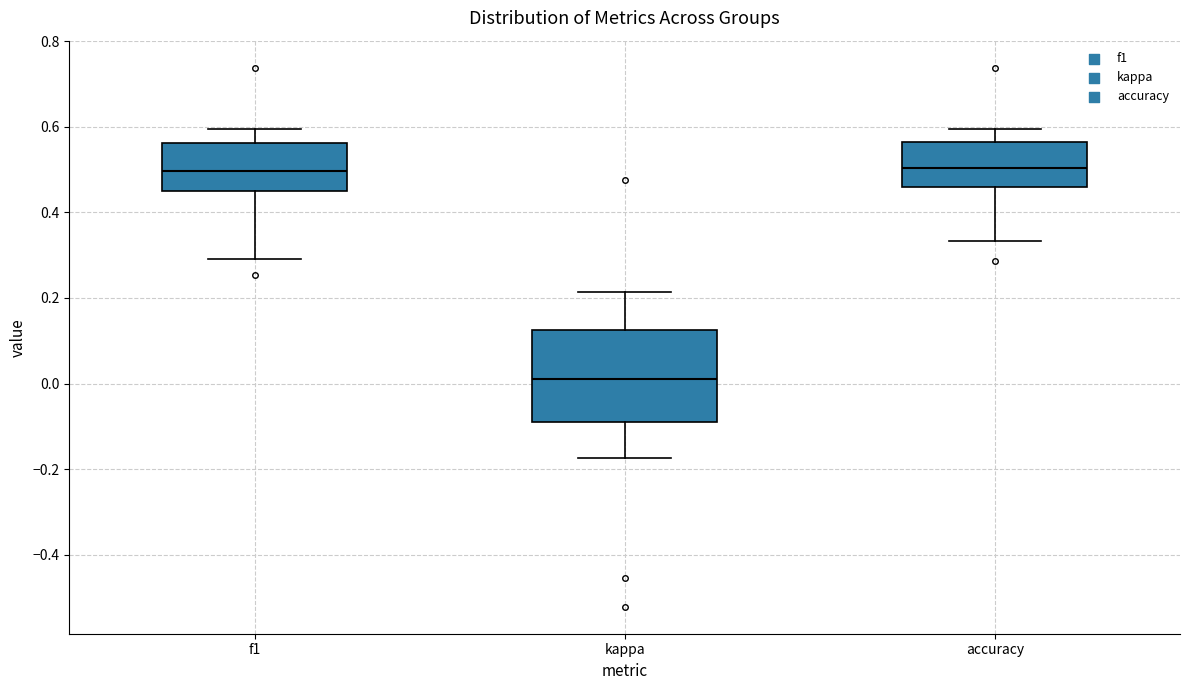

Reading left to right, transcribe this box plot: for each box, give where its median line is, the range the box spans, and where its two whiskers end, as read against the y-axis. The values are not printed on the chart, so give them approximately, as read against the axis.

f1: median 0.50, box 0.46 to 0.56, whiskers 0.30 to 0.60
kappa: median 0.02, box -0.08 to 0.12, whiskers -0.18 to 0.22
accuracy: median 0.50, box 0.46 to 0.56, whiskers 0.34 to 0.60